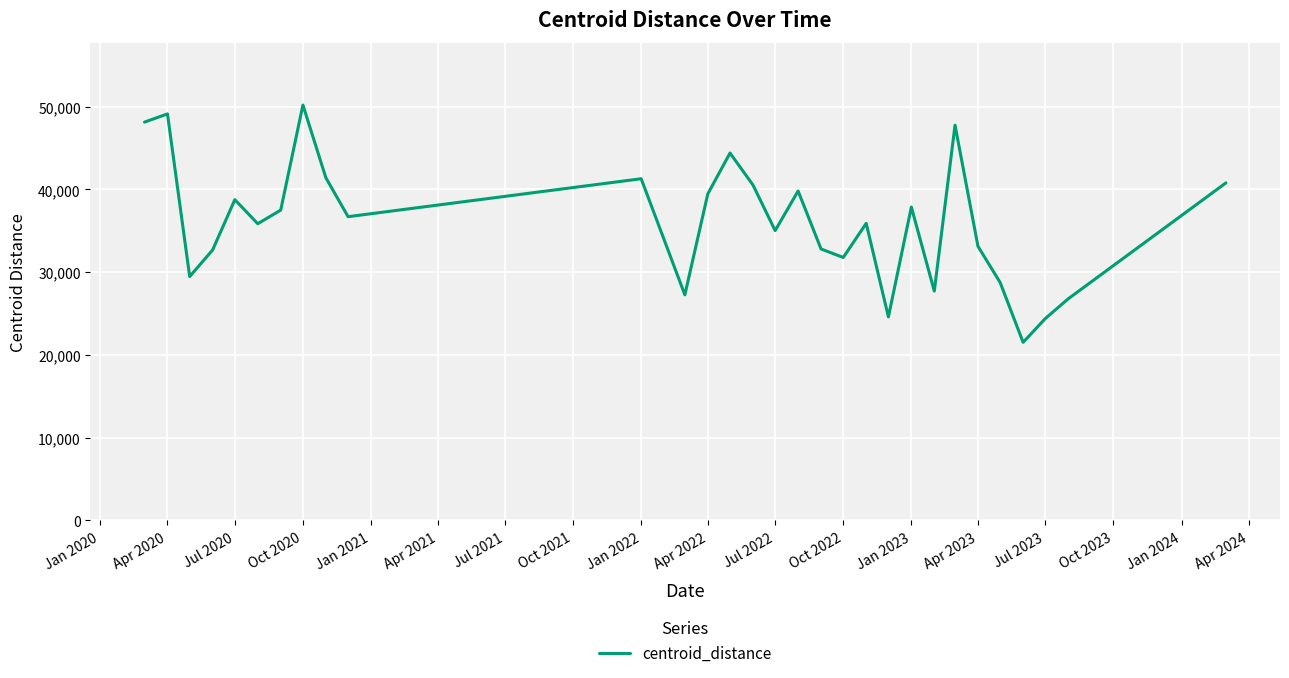

What is the difference between the maximum and minimum values?

28665.0